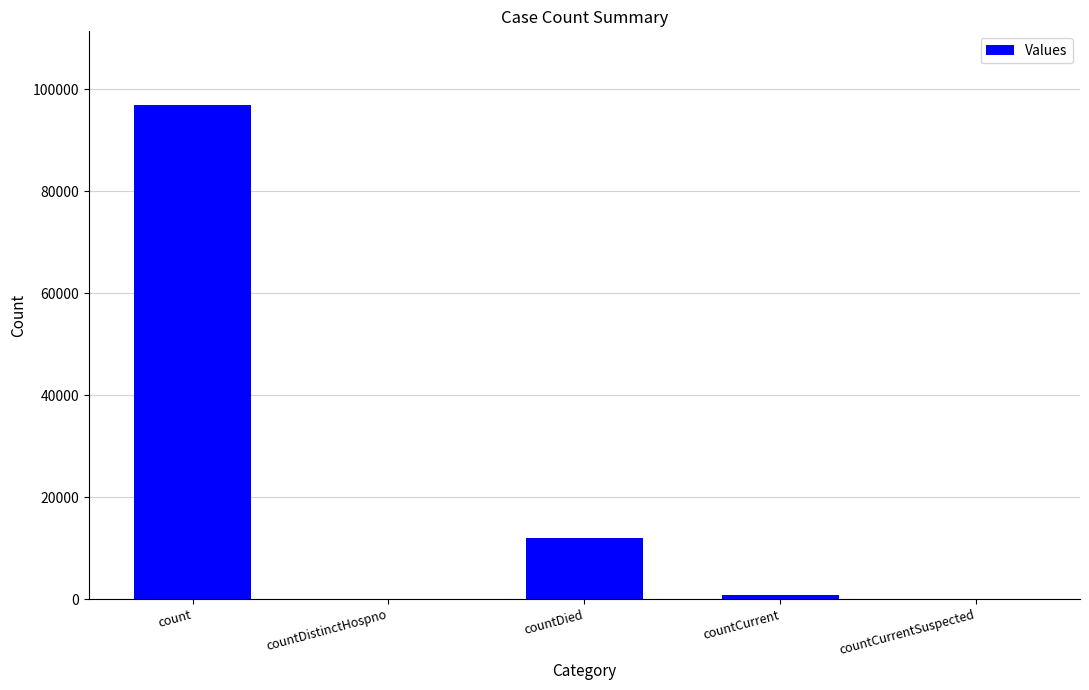

What is the average value?

21932